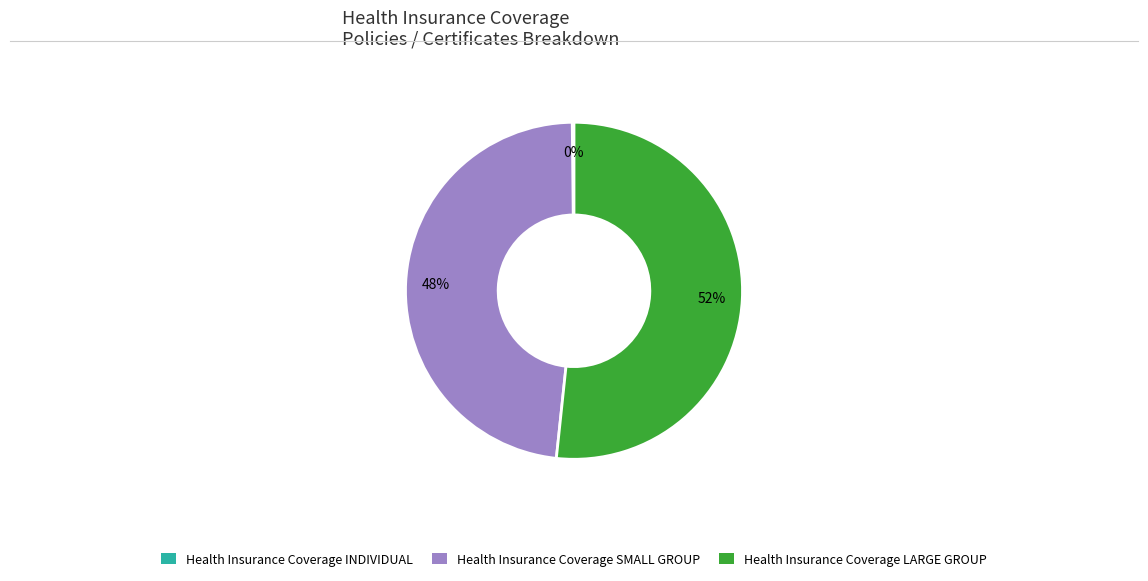

To the nearest percent, what percentage of the pie is Health Insurance Coverage SMALL GROUP?

48%